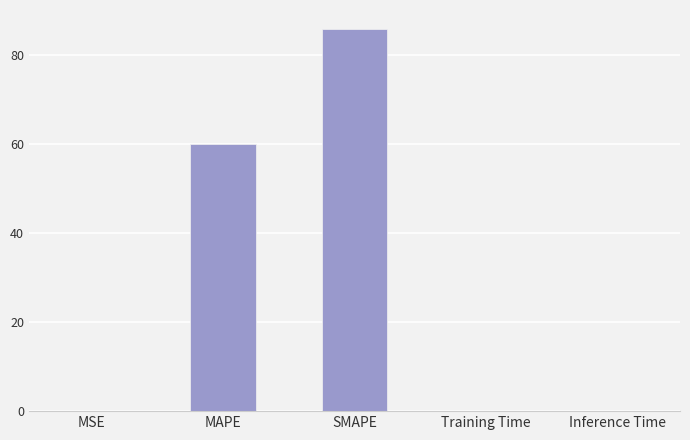

Between Inference Time and SMAPE, which is larger?

SMAPE